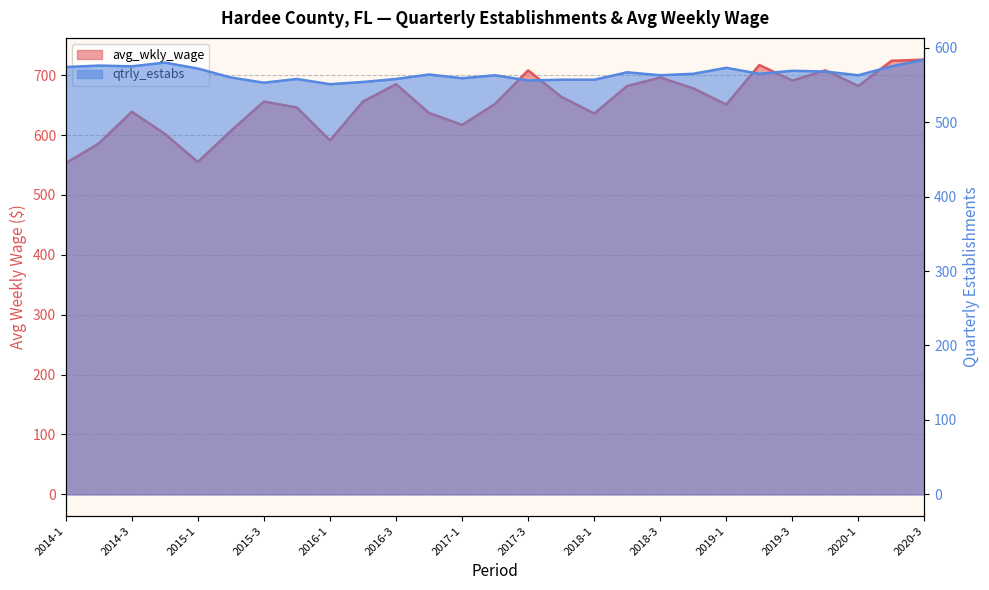

Reading left to right, what are all the values shown in this chart?

avg_wkly_wage: 553	586	639	602	555	607	656	646	591	656	685	637	617	652	708	664	636	682	696	678	651	717	691	708	682	724	726
qtrly_estabs: 574	576	575	580	572	560	553	558	551	554	558	564	559	563	556	557	557	567	563	565	573	565	569	568	563	575	584